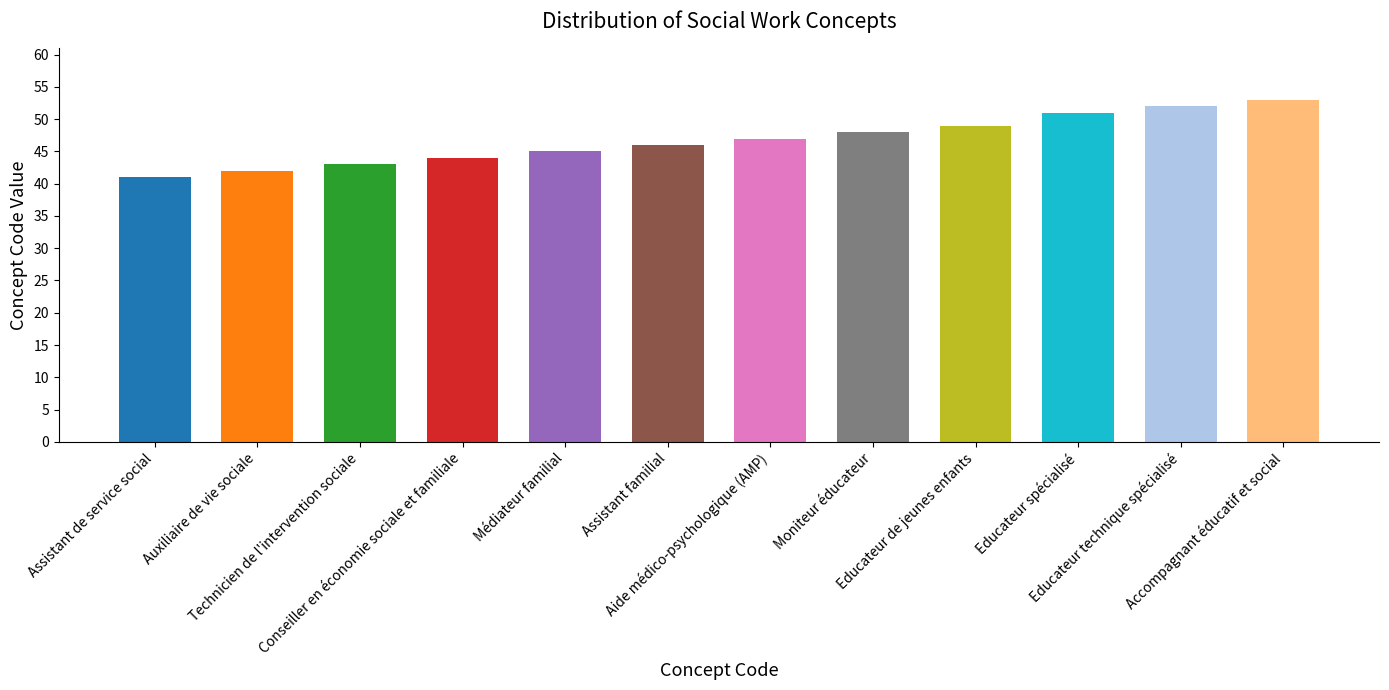

How many data points are above 47?

5